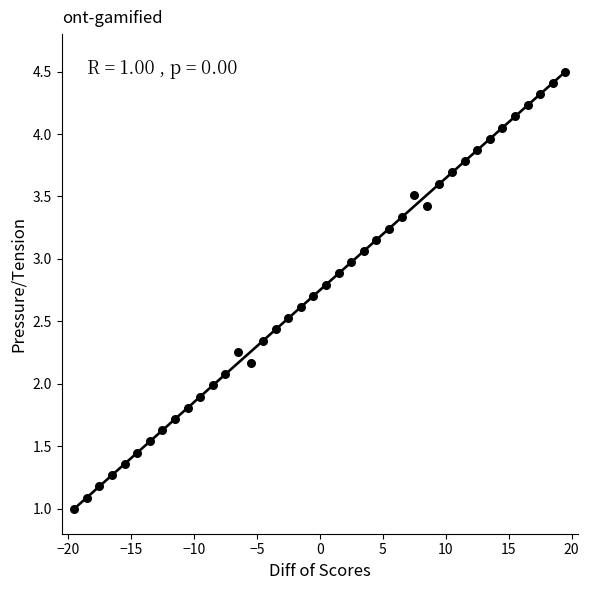

What is the range of Y values (max minus min)?

3.5